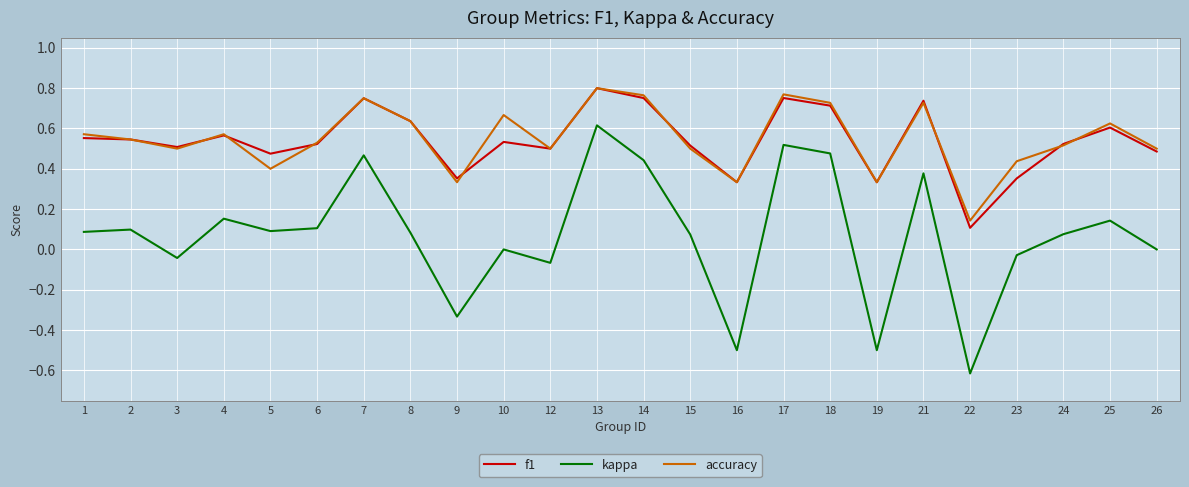

True or false: accuracy and kappa intersect in this chart.

False